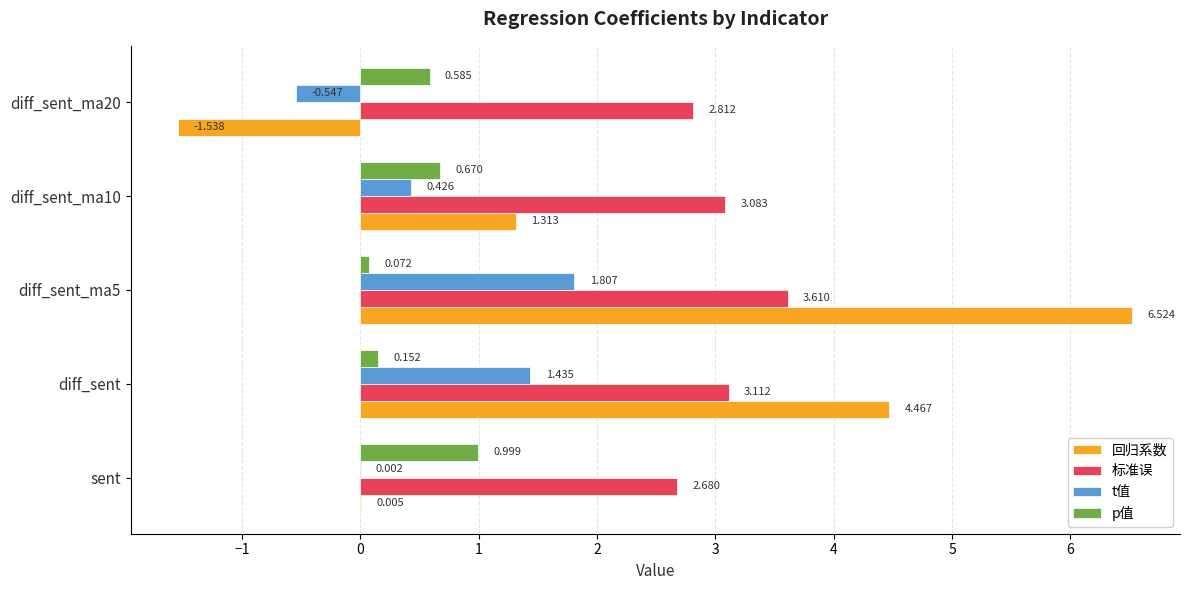

Which series has the largest total across all categories?

标准误